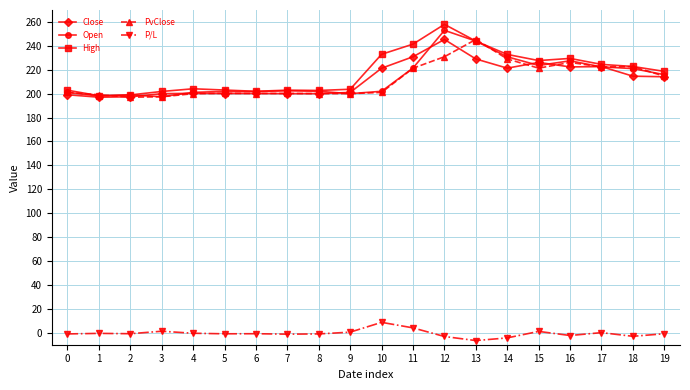

What is the highest value of the P/L series?

8.7